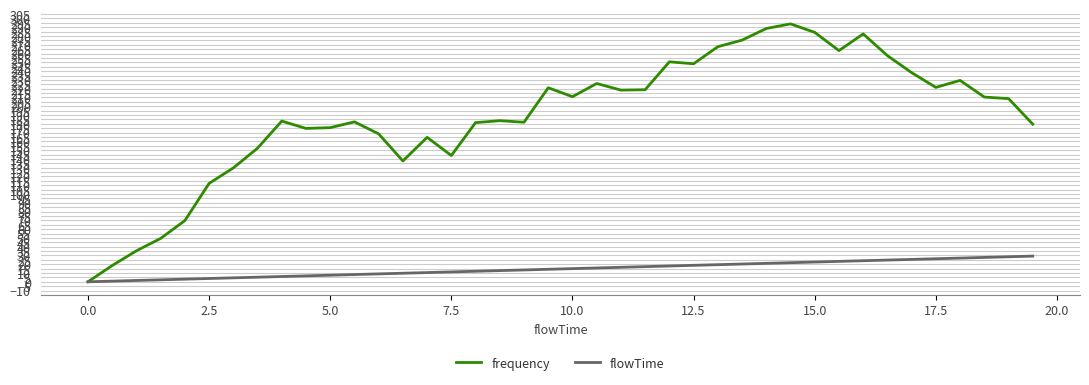

List the series in order of their overall mean, lowest first.

flowTime, frequency